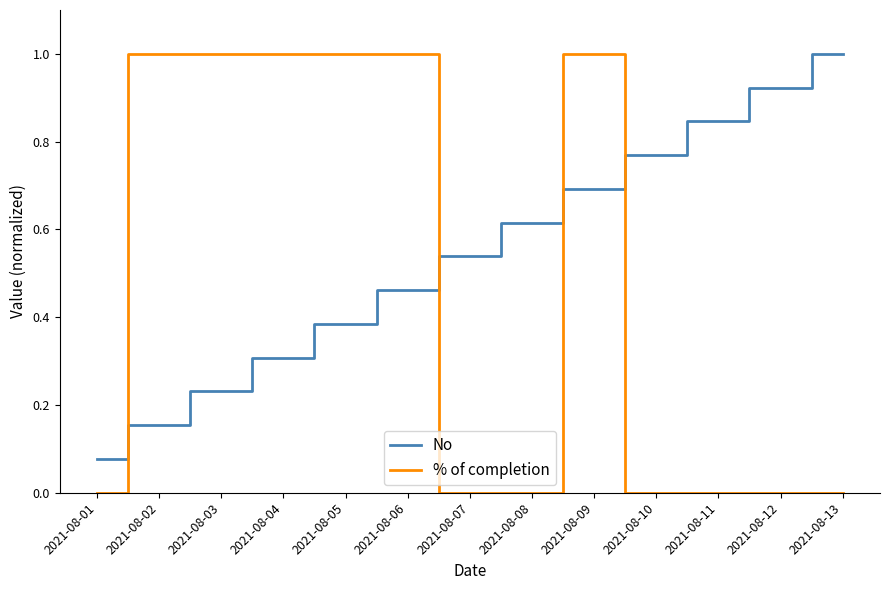

The value of No at 2021-08-13 is 0.4. True or false?

False